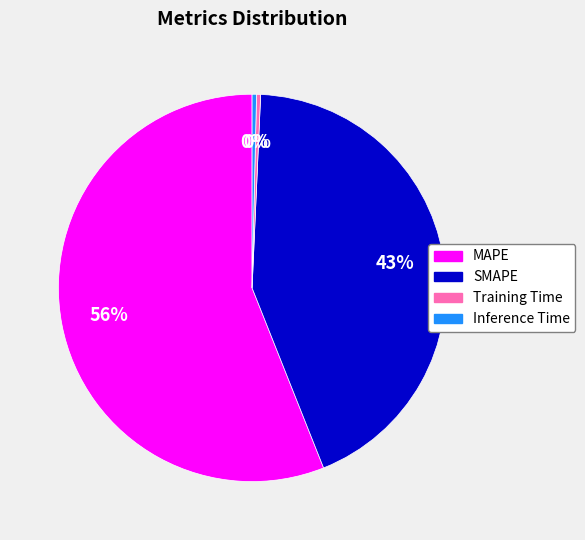

To the nearest percent, what is the average slice percentage?

25%